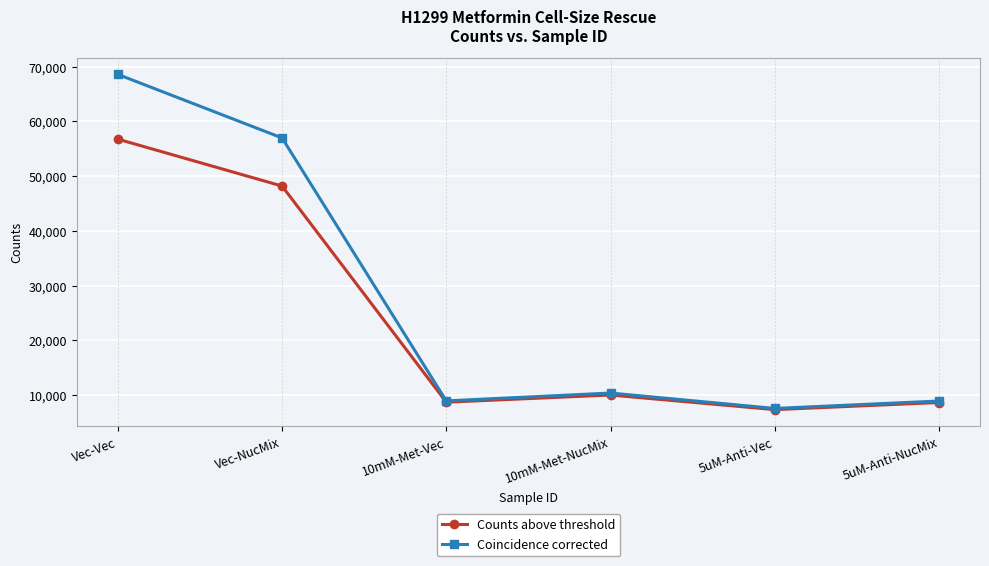

Count the number of data series in this chart.

2